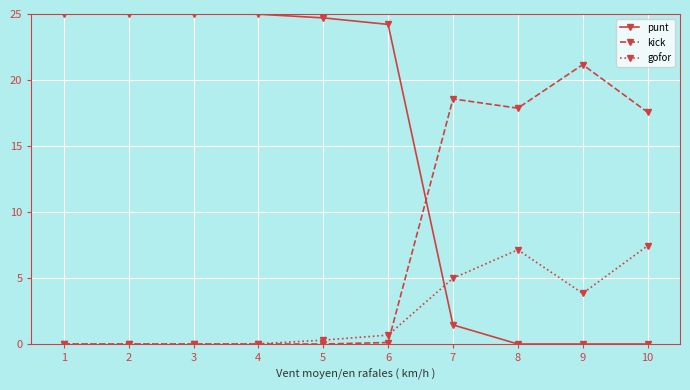

What is the difference between the maximum and second lowest values in the gofor series?

7.4